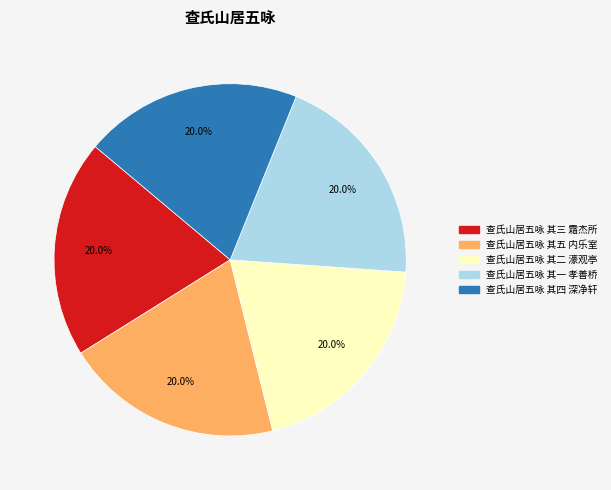

What is the ratio of the value at 查氏山居五咏 其二 濠观亭 to the value at 查氏山居五咏 其一 孝善桥?

1.0